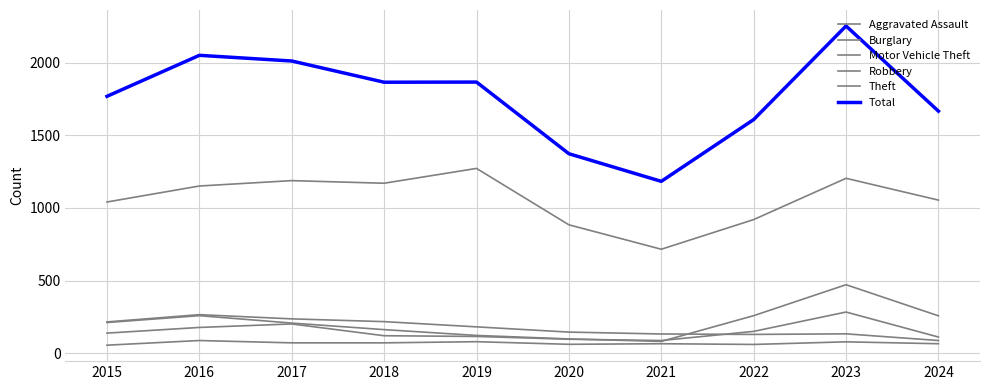

Where does the Motor Vehicle Theft series first go above 212?

2016